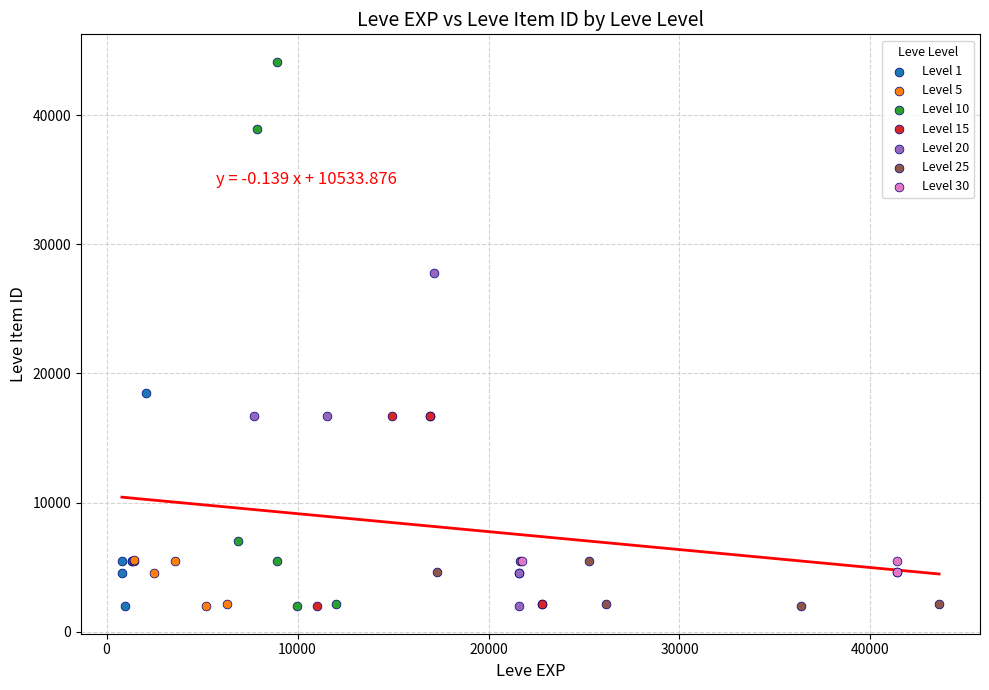

Which series has the largest Y range (max minus min)?

Level 10